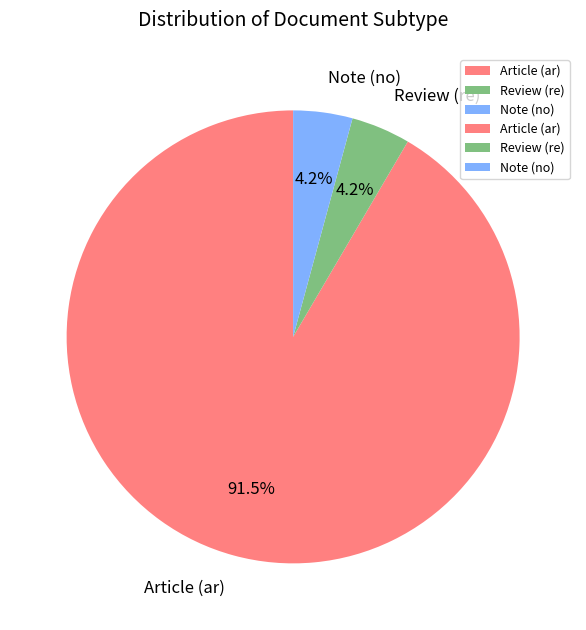

What is the ratio of the value at Review (re) to the value at Note (no)?

1.0